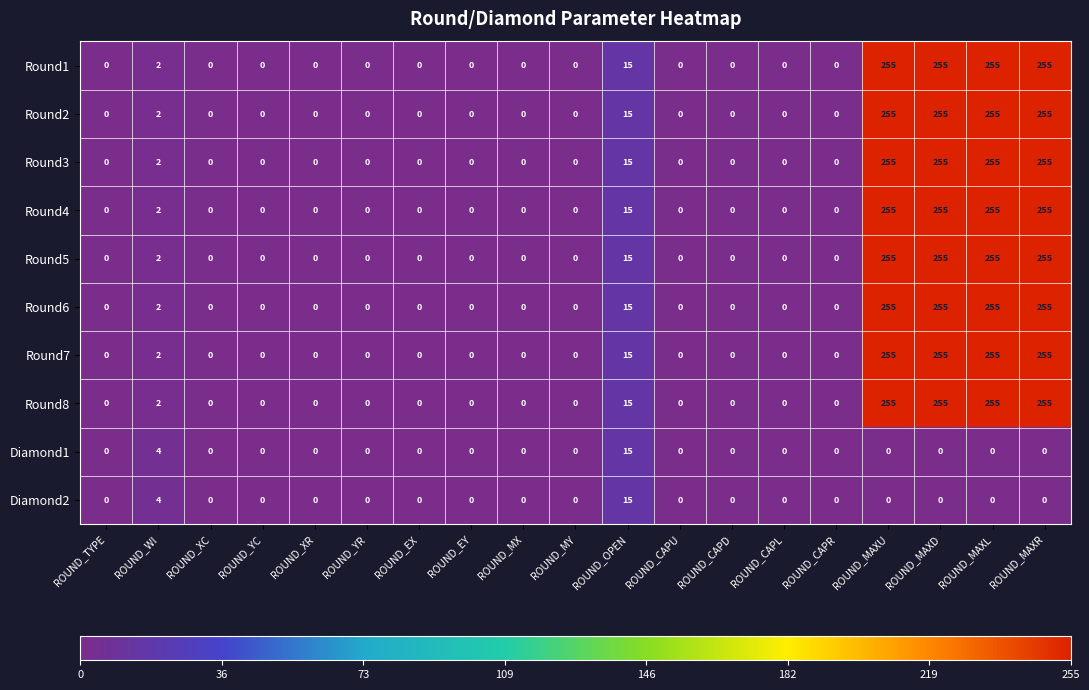

What is the greatest value displayed?

255